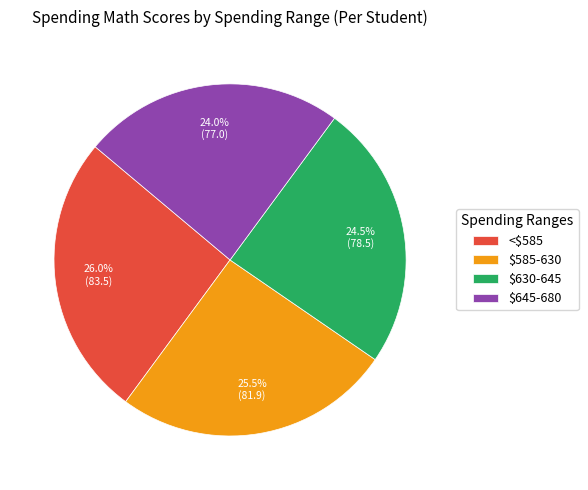

How much of the chart is everything except $630-645?

75.5%